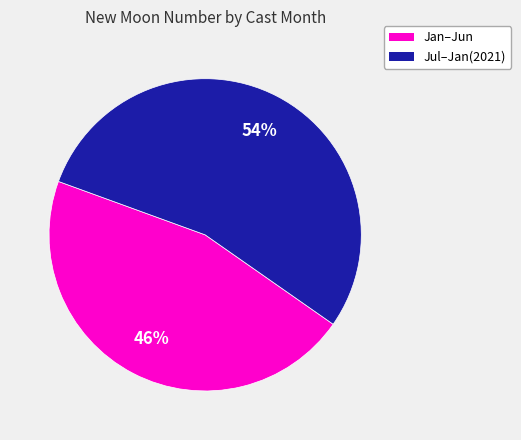

Is there any slice that represents more than half of the pie?

Yes